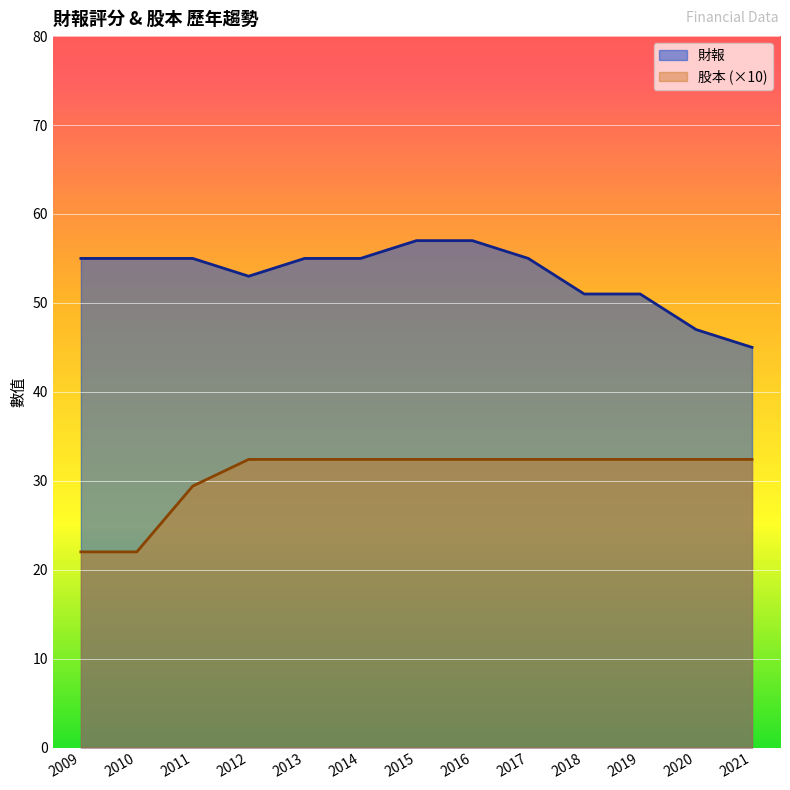

Does the chart display data point markers on the line(s)?

No